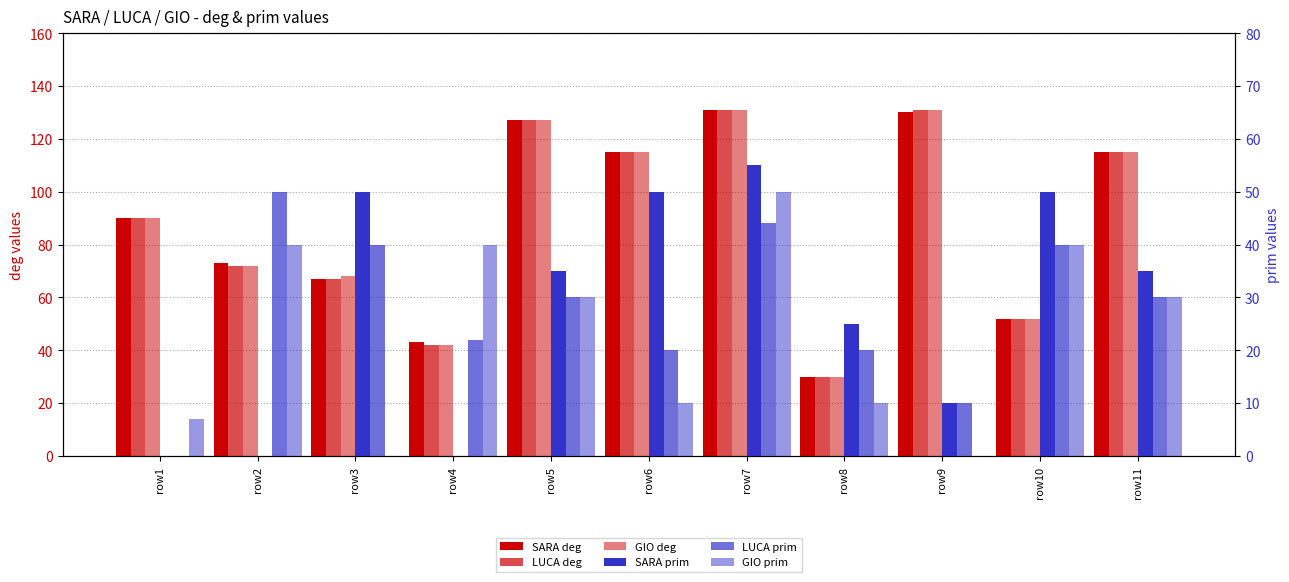

How many bars are there in each group?

6